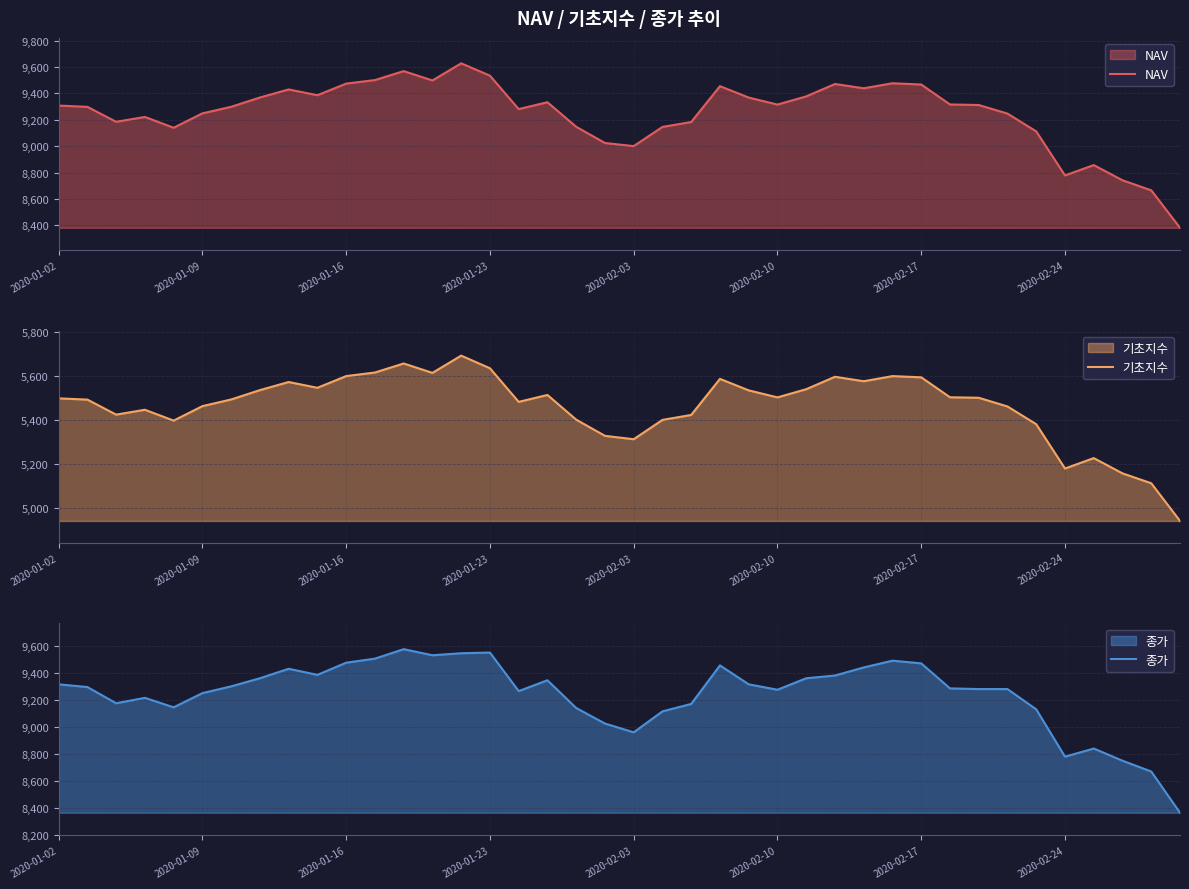

Does the chart display data point markers on the line(s)?

No